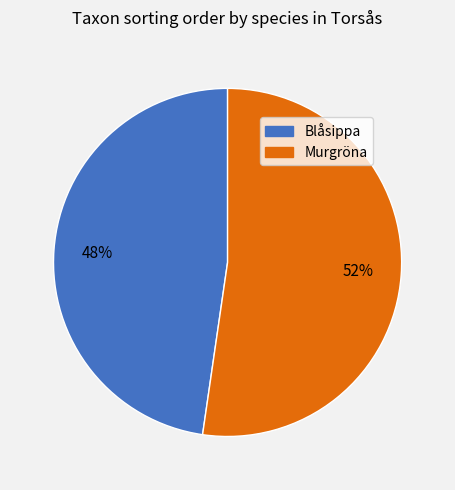

Combined, do Murgröna and Blåsippa account for over 50%?

Yes